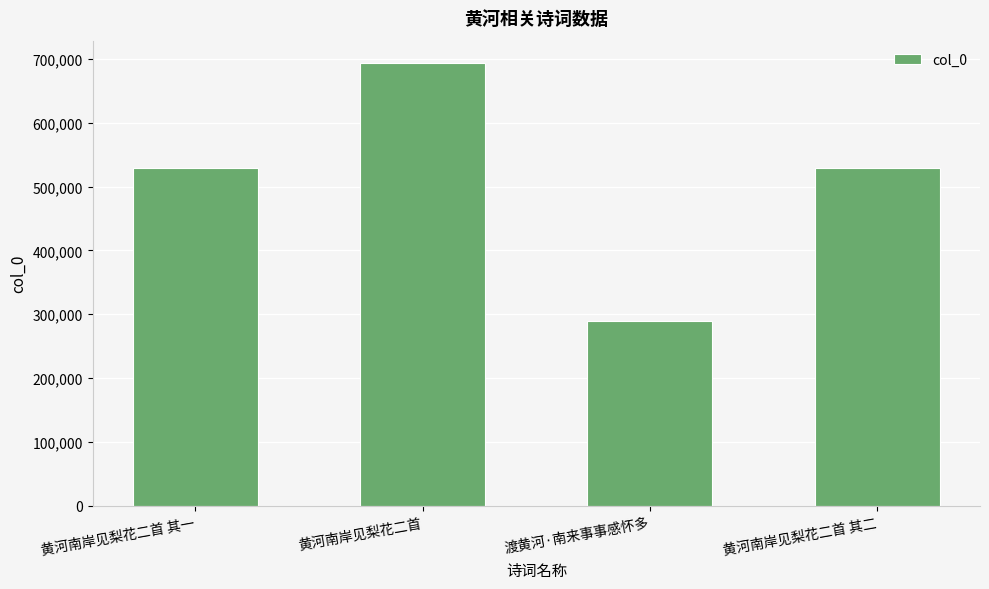

Between 渡黄河·南来事事感怀多 and 黄河南岸见梨花二首 其一, which is larger?

黄河南岸见梨花二首 其一